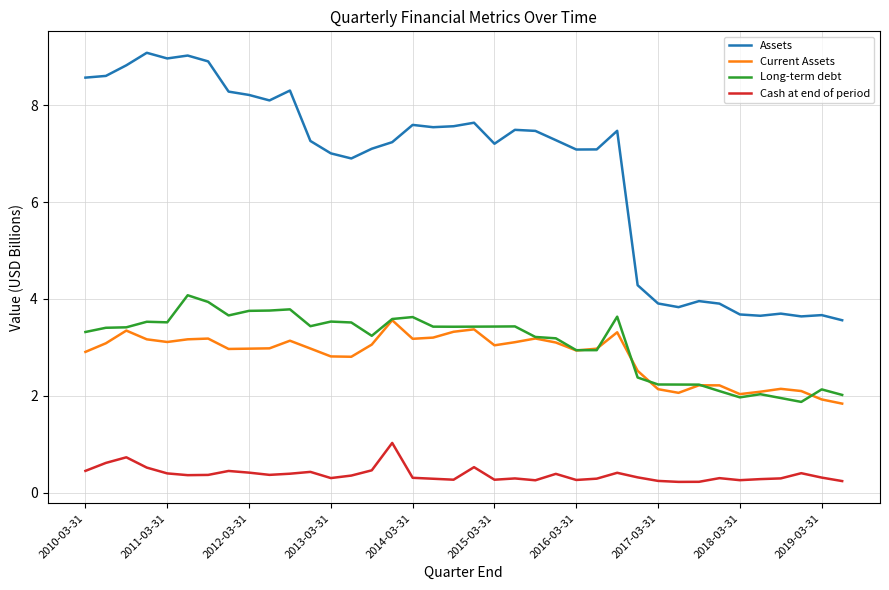

Which series has the largest range (max minus min)?

Assets